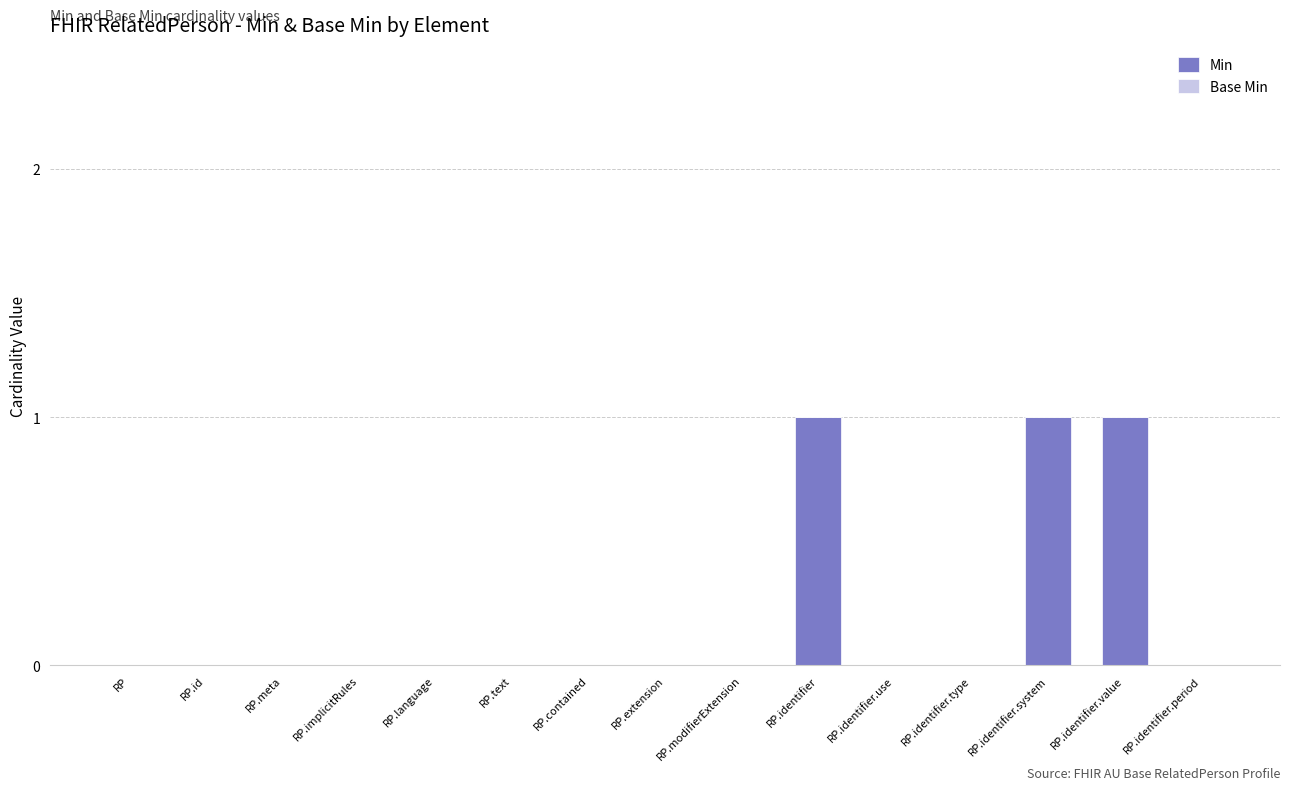

What is the change in value from RP.modifierExtension to RP.identifier.value?

+1